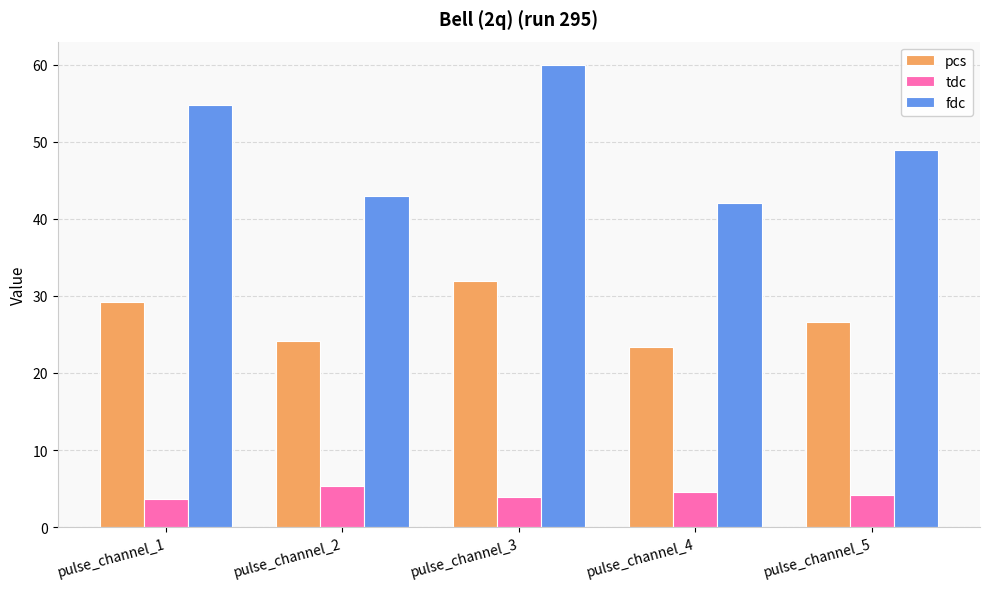

Which series has the largest total across all categories?

fdc